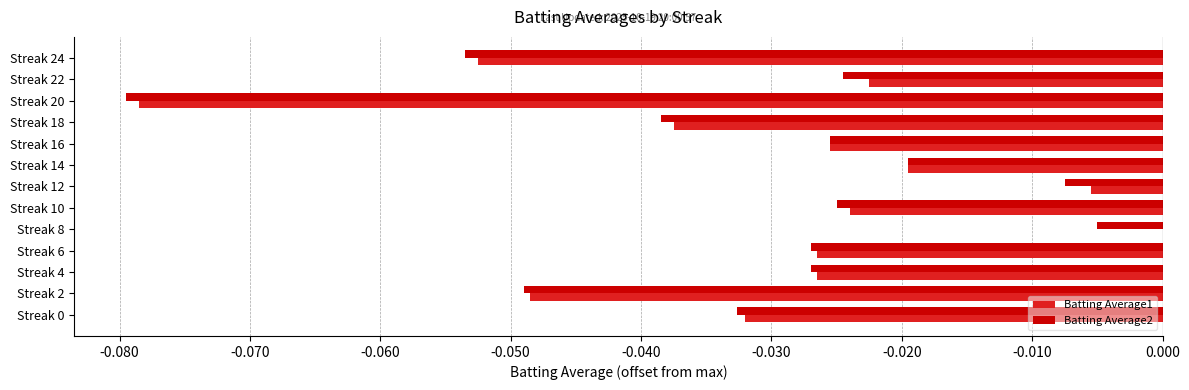

Which label corresponds to the largest value in the chart?

Streak 8